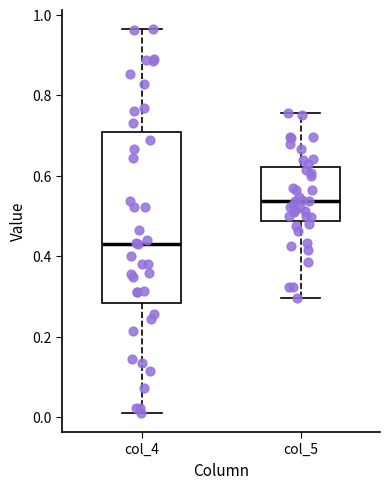

Reading left to right, read every box against the y-axis: the position of its median line, the range the box covers, and the ends of its whiskers. The values are not printed on the chart, so give them approximately, as read against the axis.

col_4: median 0.44, box 0.28 to 0.72, whiskers 0.02 to 0.96
col_5: median 0.54, box 0.48 to 0.62, whiskers 0.30 to 0.76